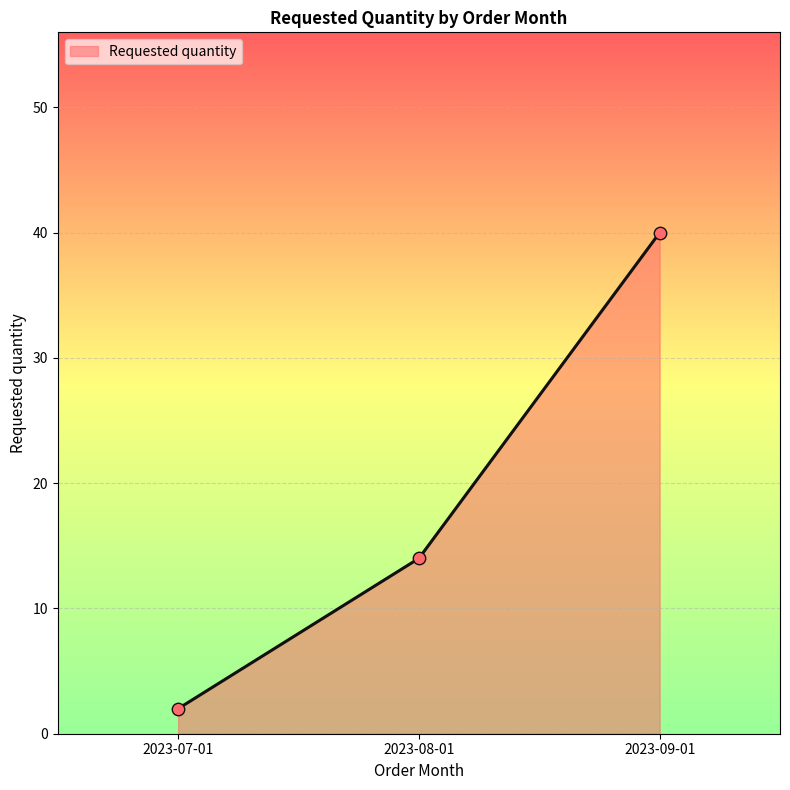

Between 2023-08-01 and 2023-07-01, which is larger?

2023-08-01